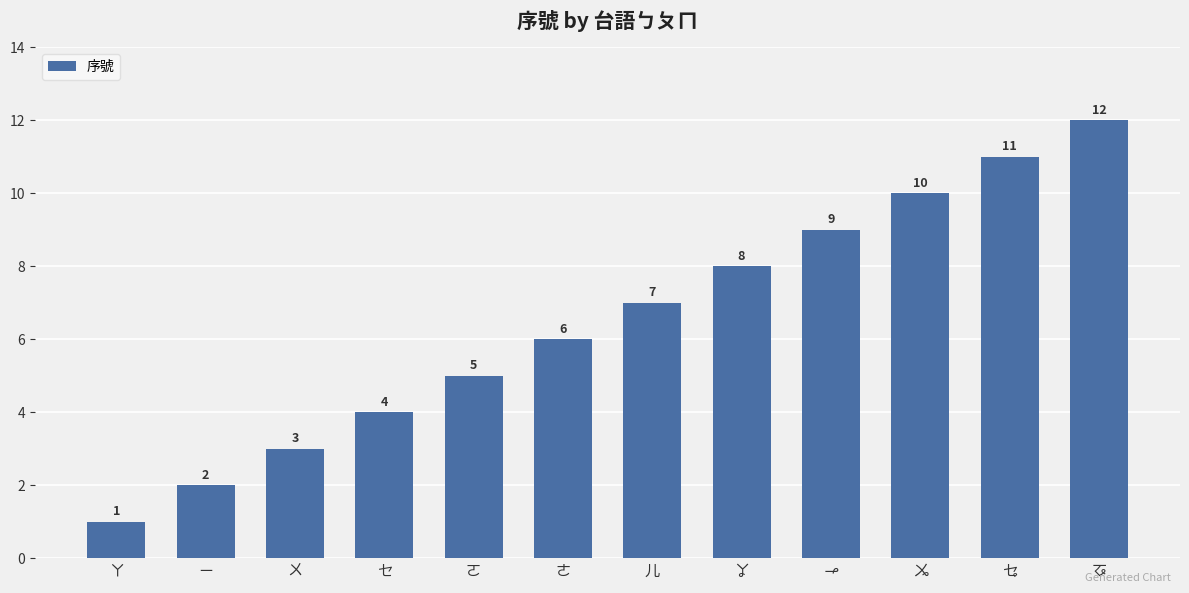

What is the ratio of the value at ㆪ to the value at ㆫ?

0.9